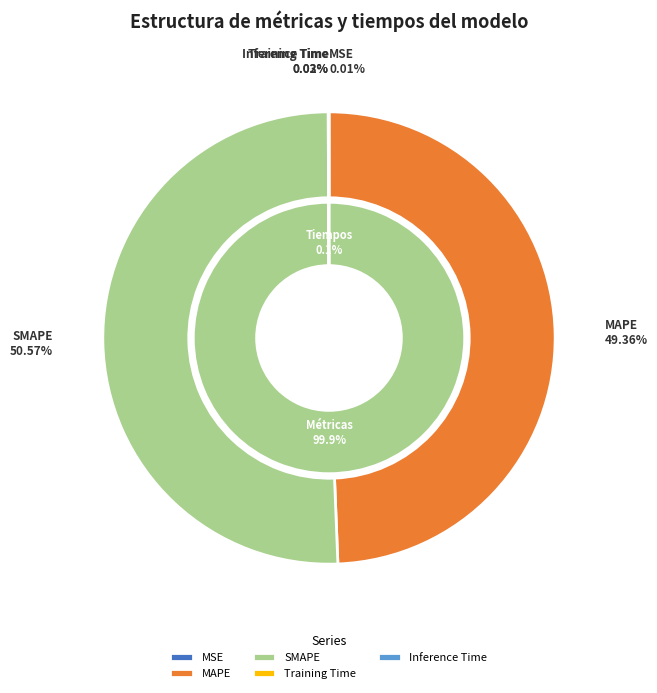

Between Training Time and SMAPE, which is larger?

SMAPE